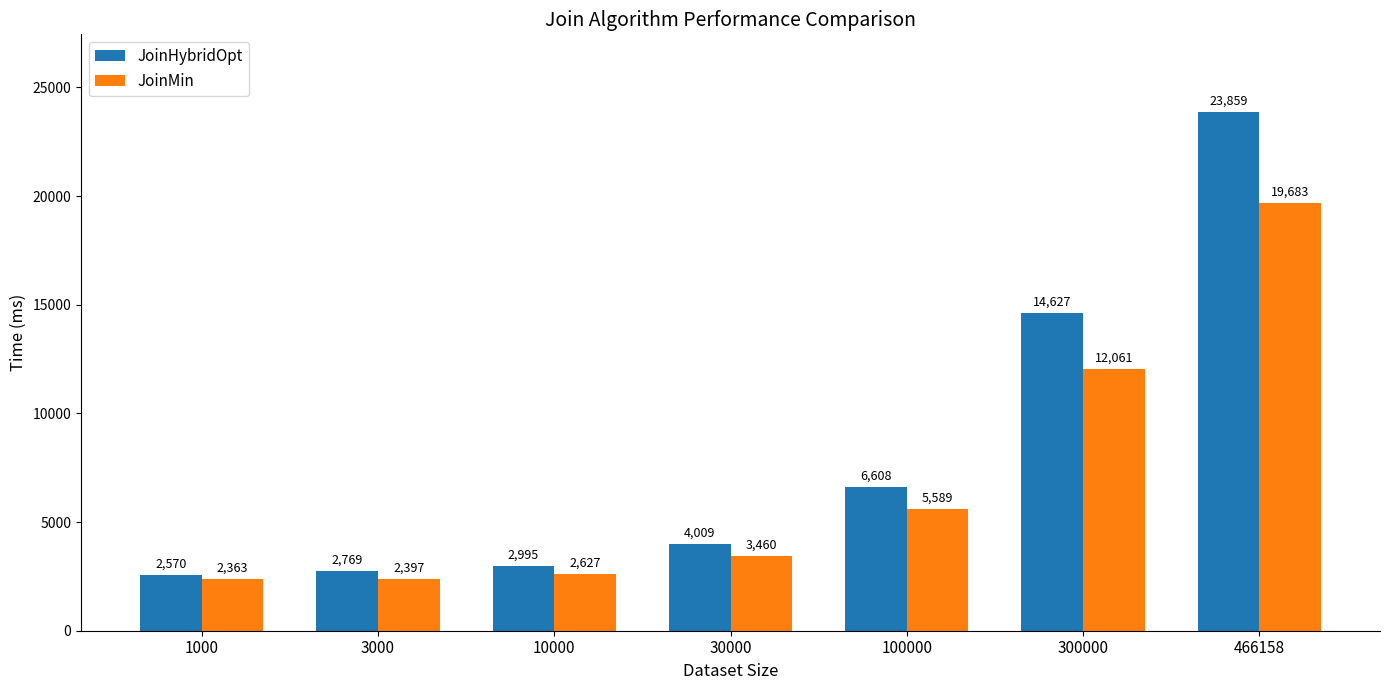

How many bars are there in total?

14